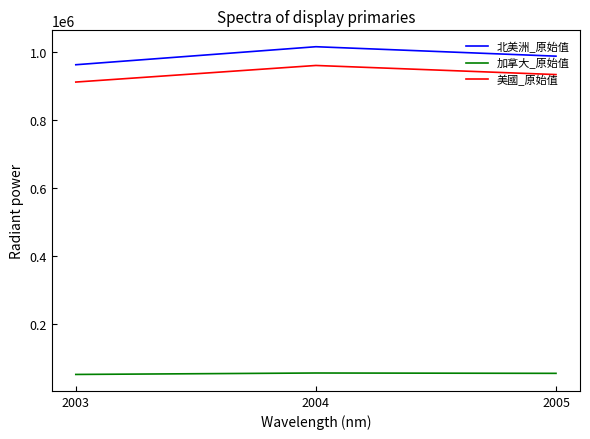

Is the value of 北美洲_原始值 at 2005 greater than the value of 美國_原始值 at 2003?

Yes